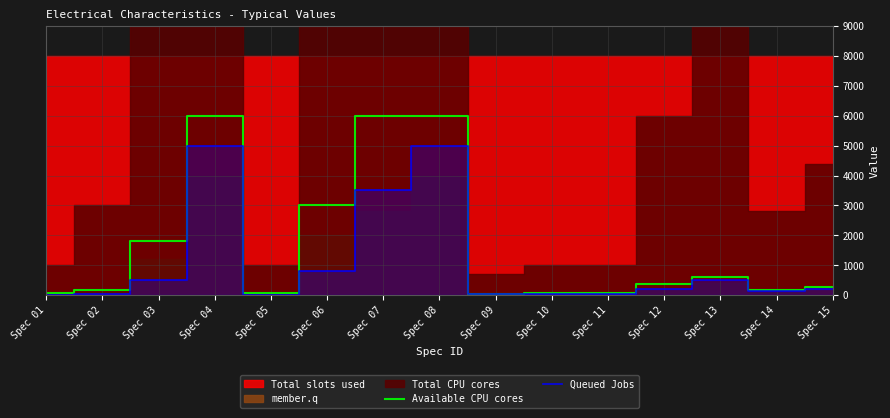

Which category has the highest value in the Queued Jobs series?

Spec 04